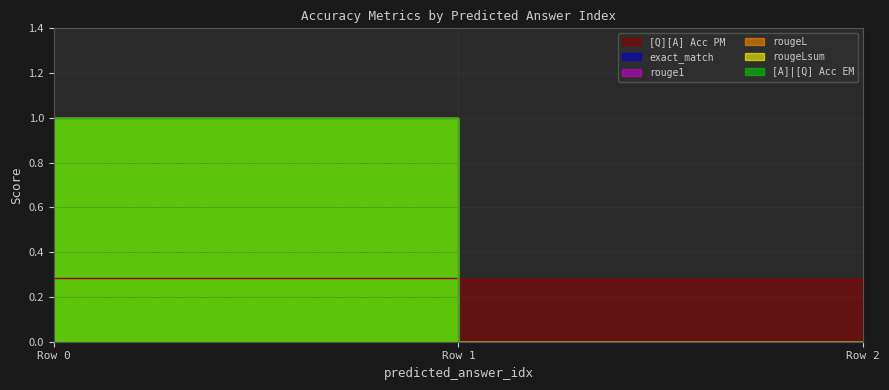

How many data points does each series have?

3